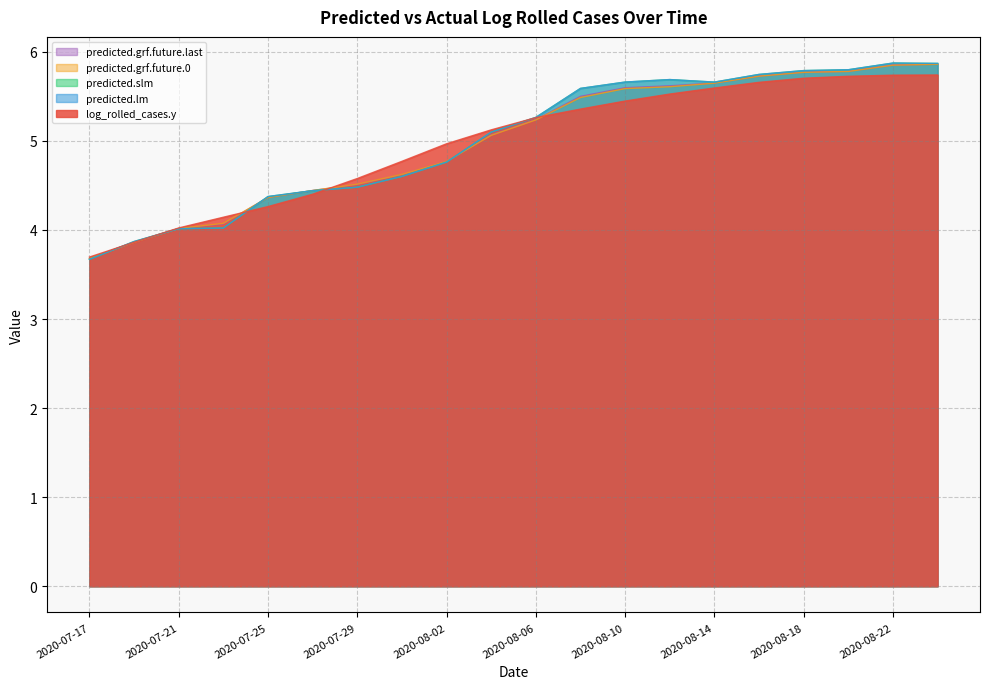

Which series changed the most between 2020-08-08 and 2020-08-10?

predicted.grf.future.0